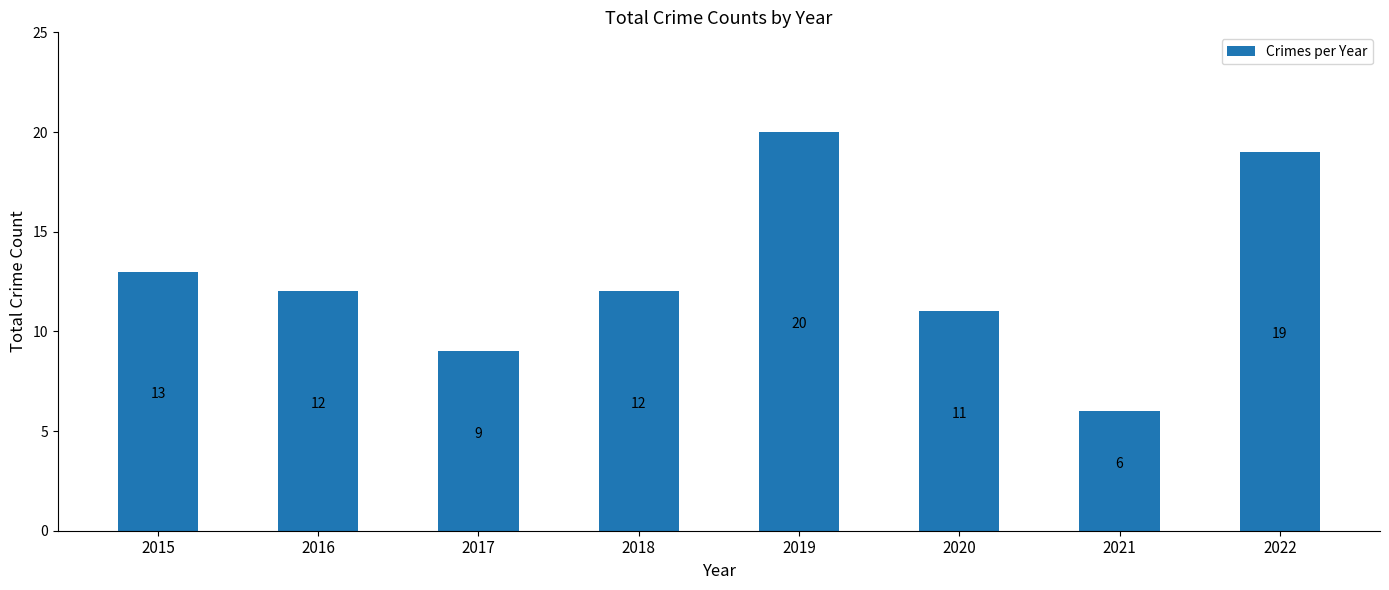

Is it true that the value at 2017 is 9?

True